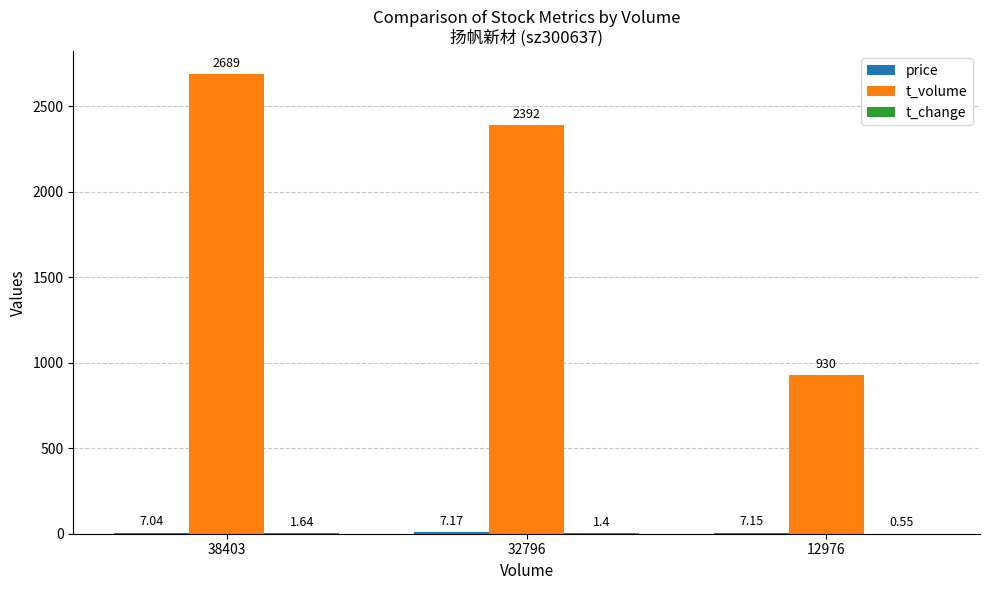

What is the total value across all series at 38403?

2697.7